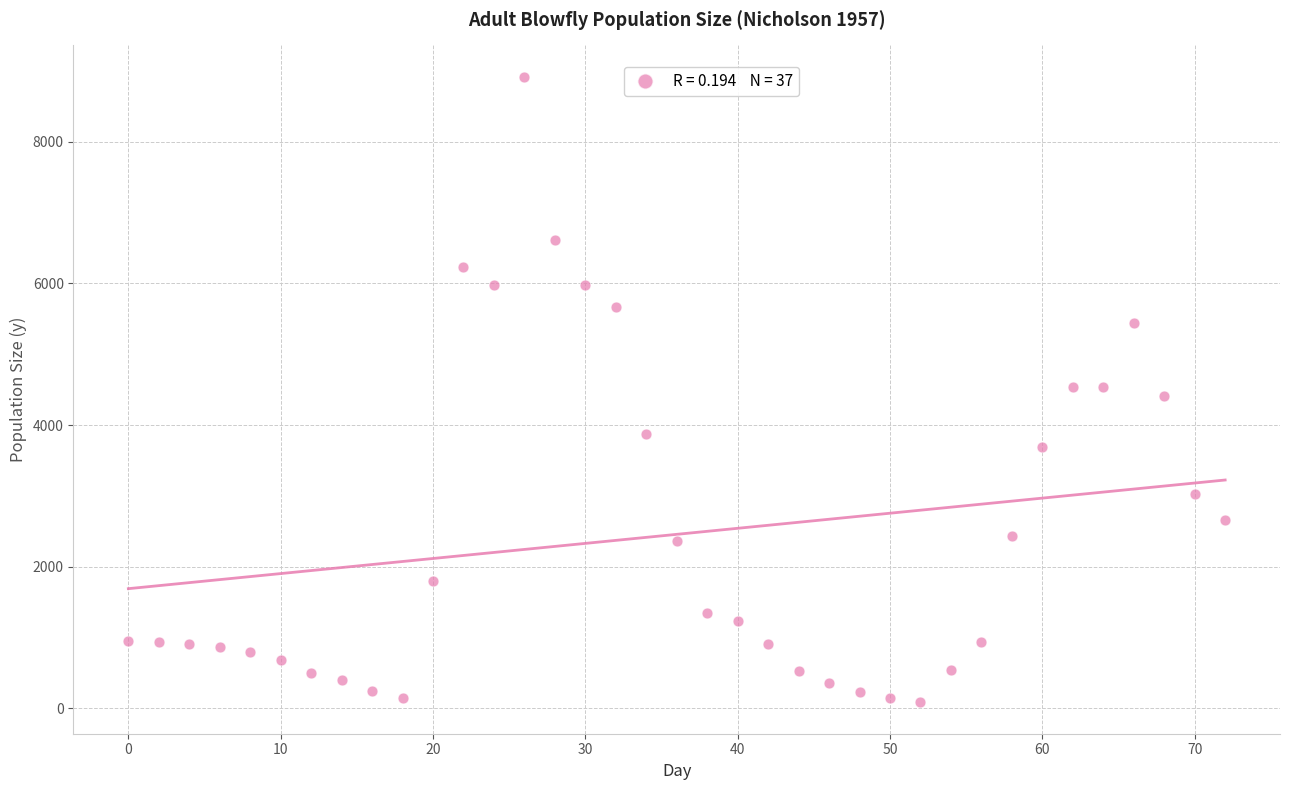

What is the range of X values (max minus min)?

72